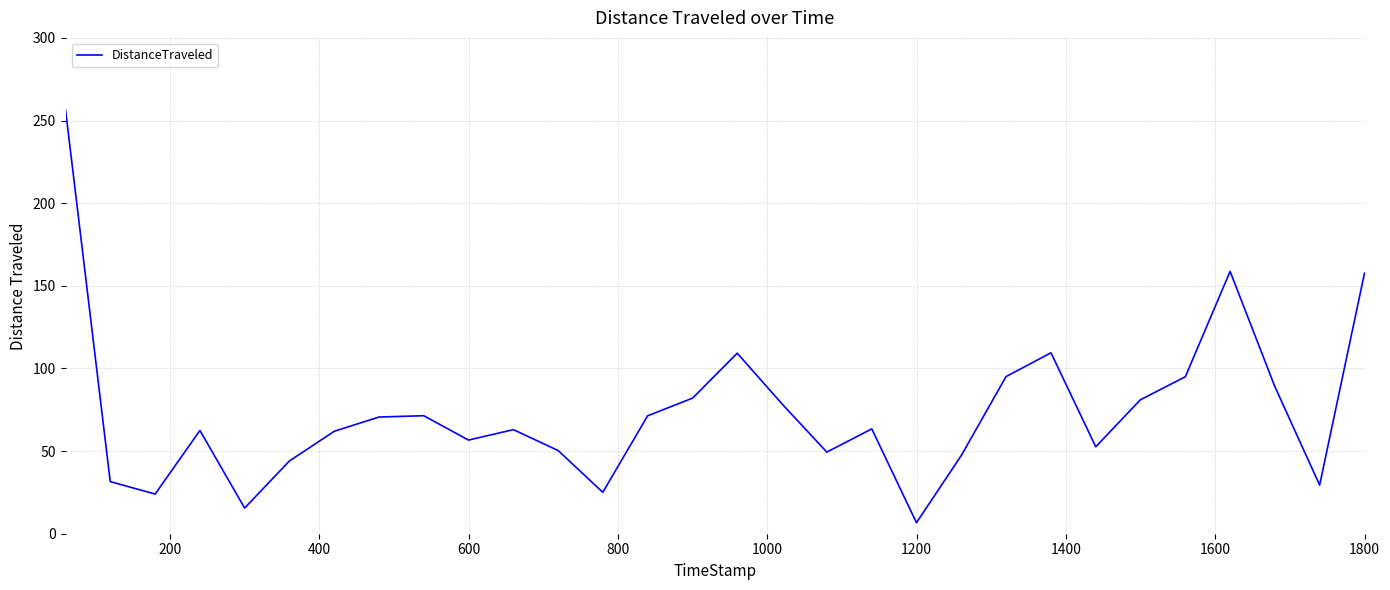

What is the greatest value displayed?

256.5